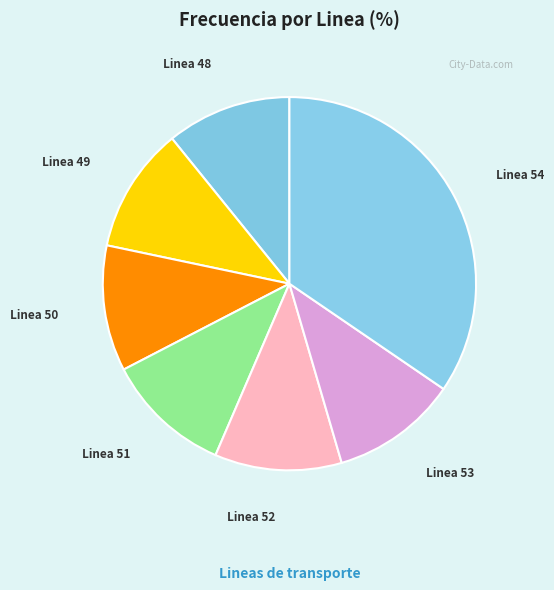

Do Linea 54 and Linea 49 together represent more than half of the pie?

No